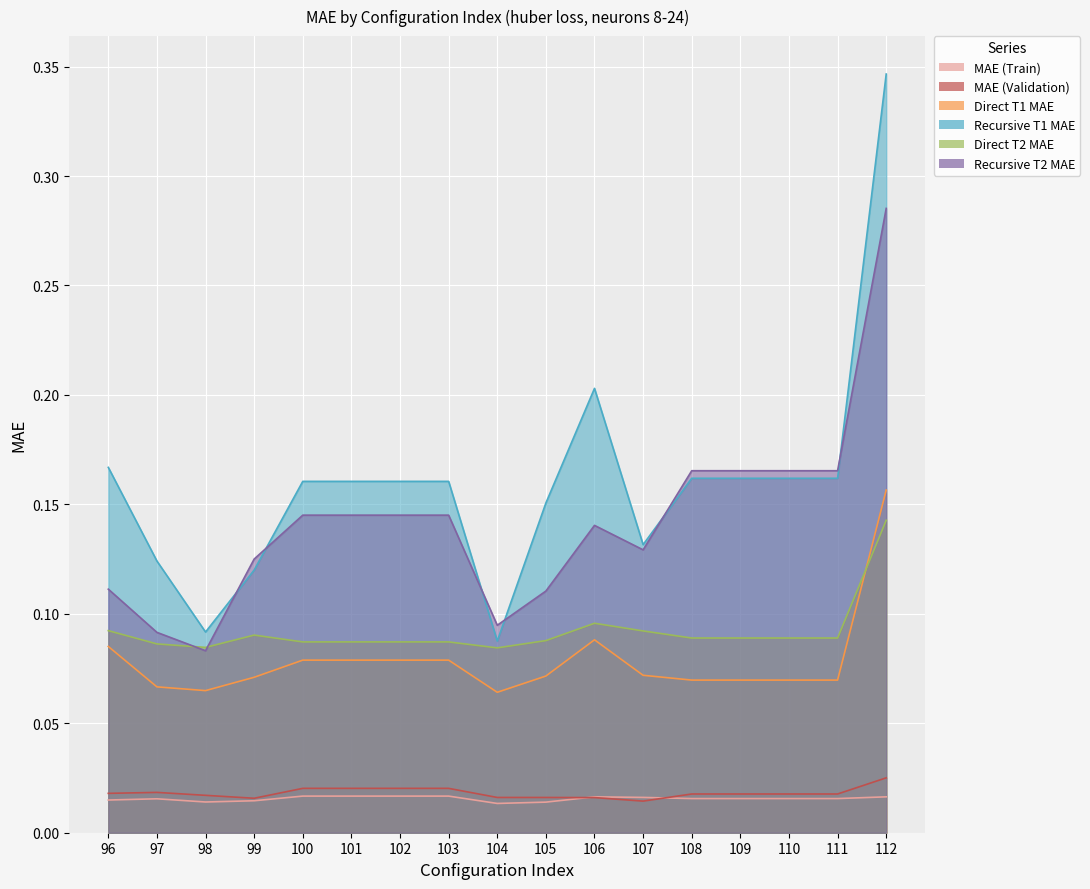

True or false: MAE (Validation) has a value of 0.0 at 103.

False